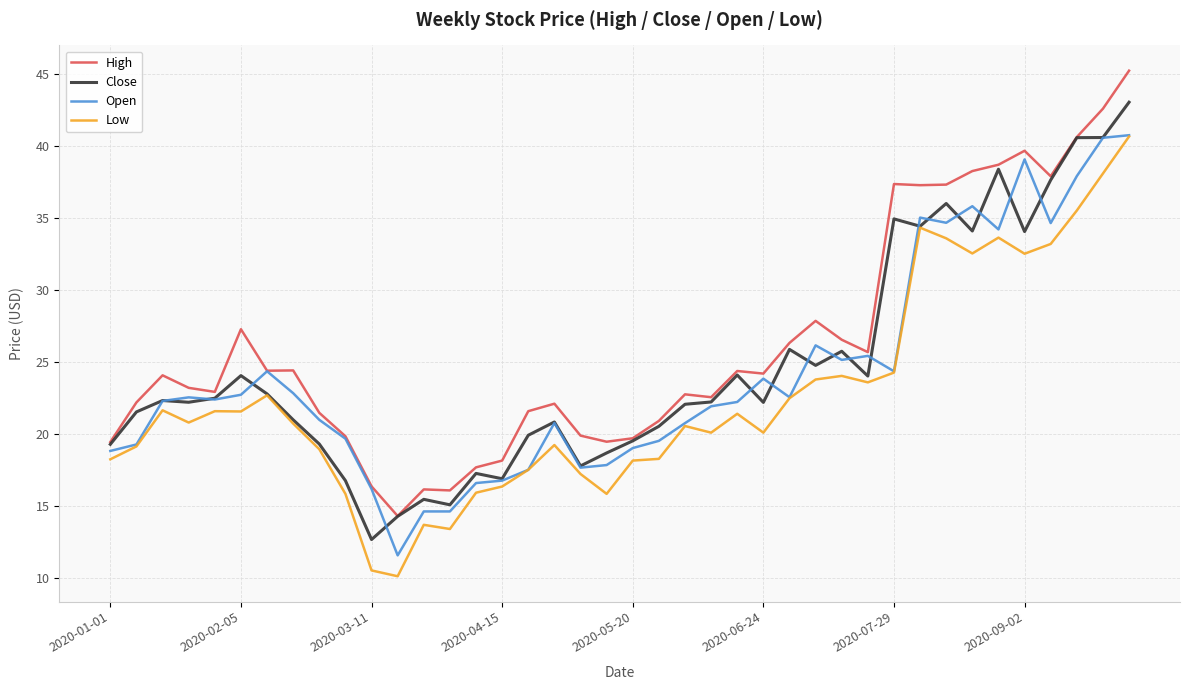

True or false: Low and High intersect in this chart.

False